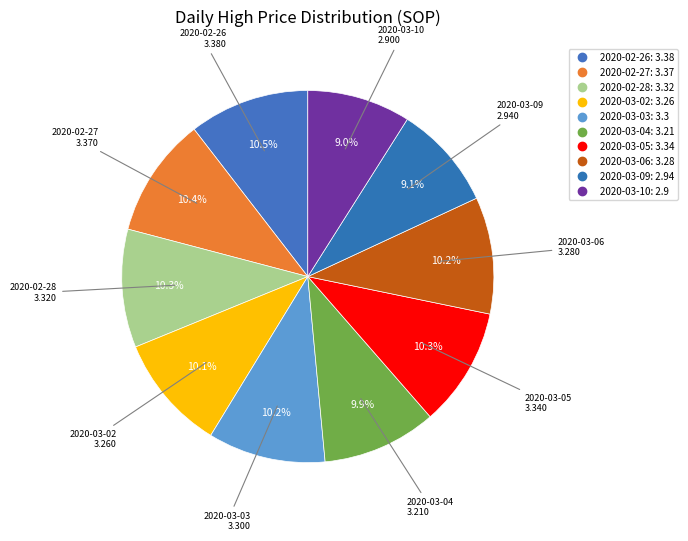

What percentage is the 2020-02-26 slice, to the nearest percent?

10%